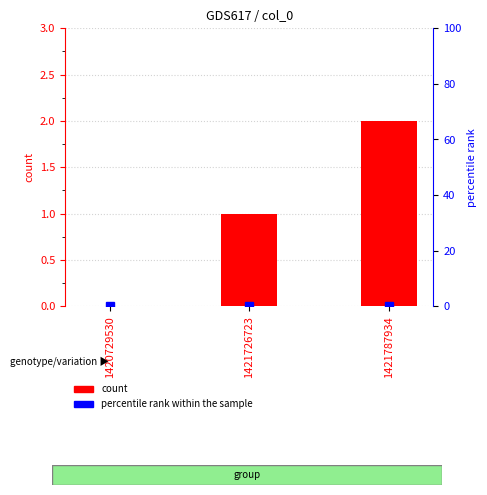

How many distinct data groups are displayed?

2